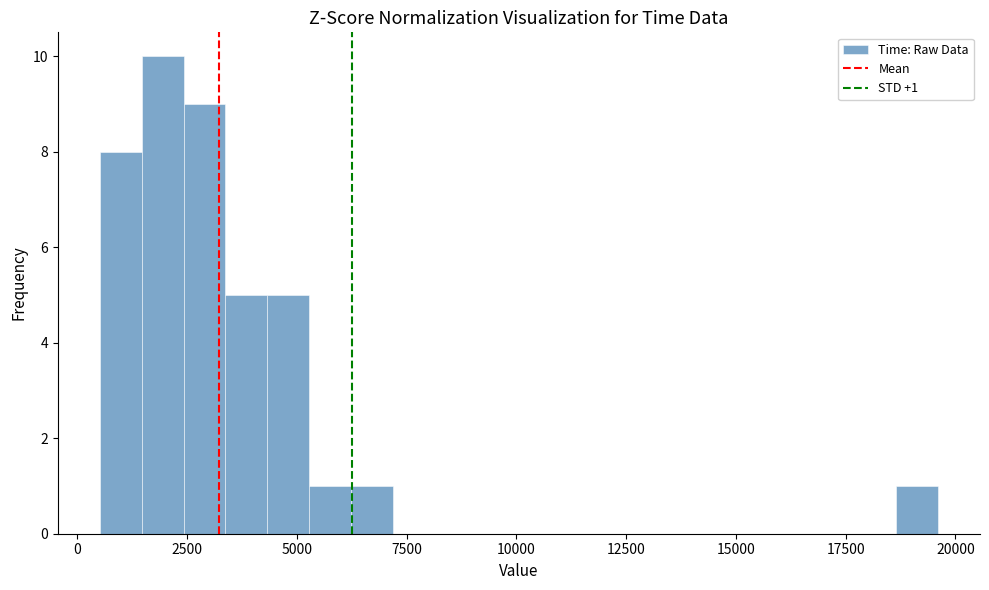

Read against the x-axis, roughly where is the centre of the tallest bar?

2000